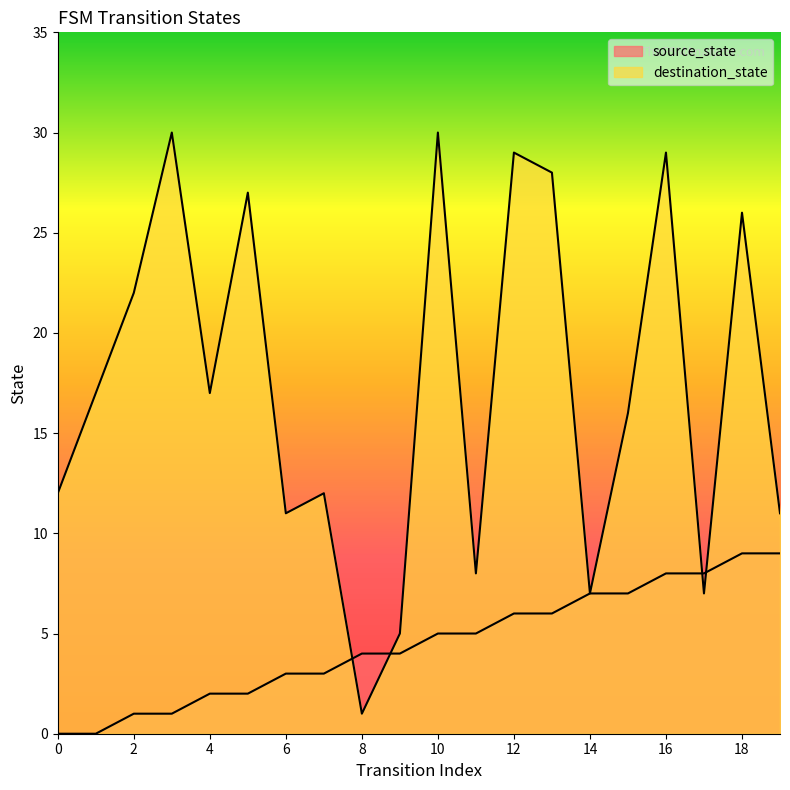

How many times do source_state and destination_state cross each other?

4